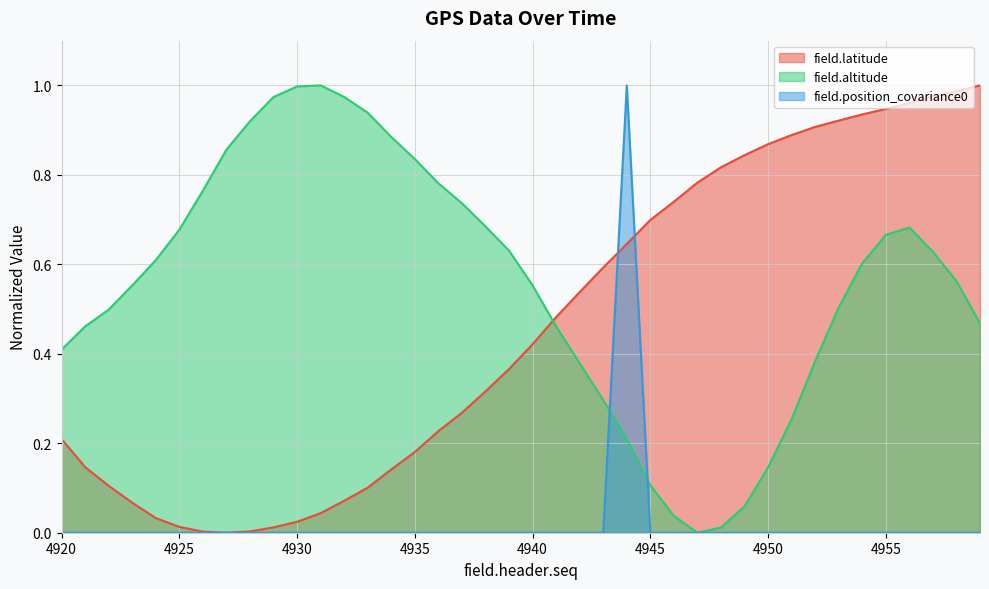

What is the greatest value displayed?

1.0